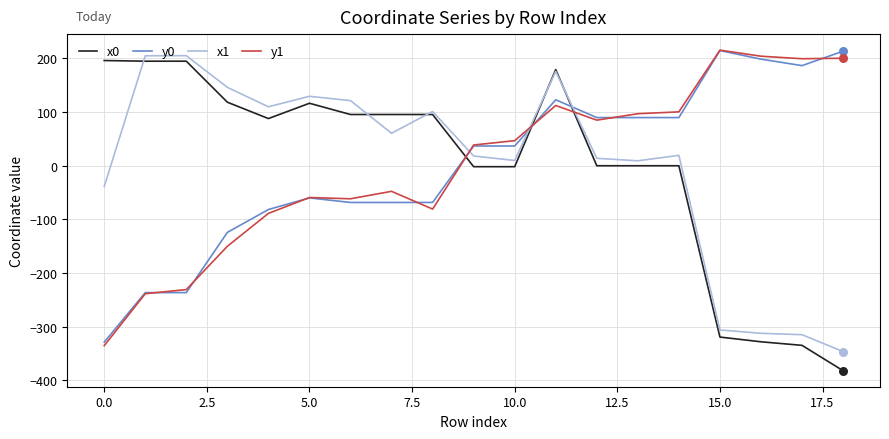

True or false: x0 and y0 cross at least once.

True